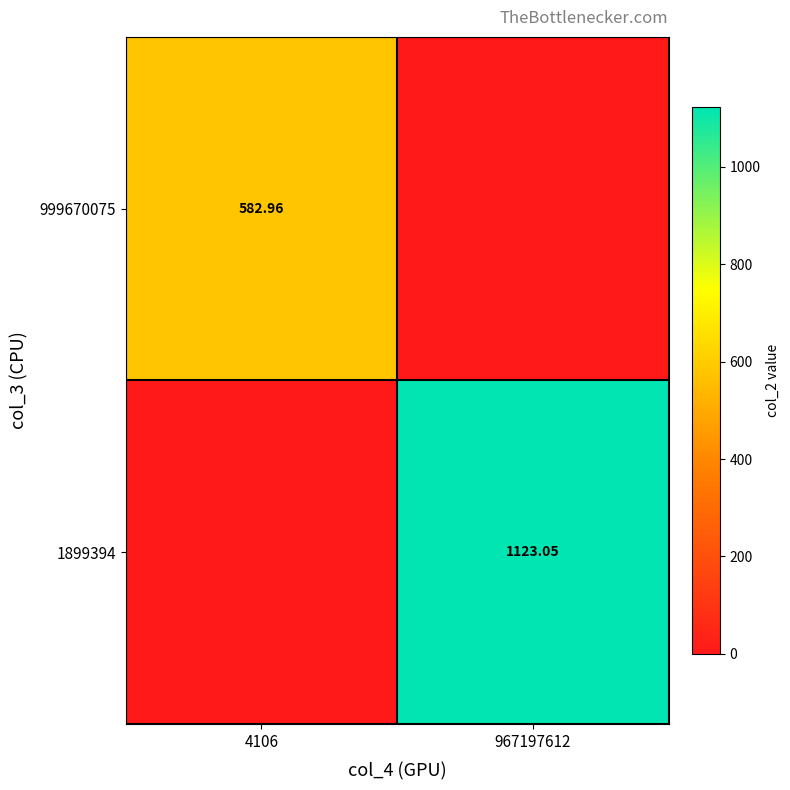

Is the value of 999670075 at 4106 greater than the value of 1899394 at 967197612?

No